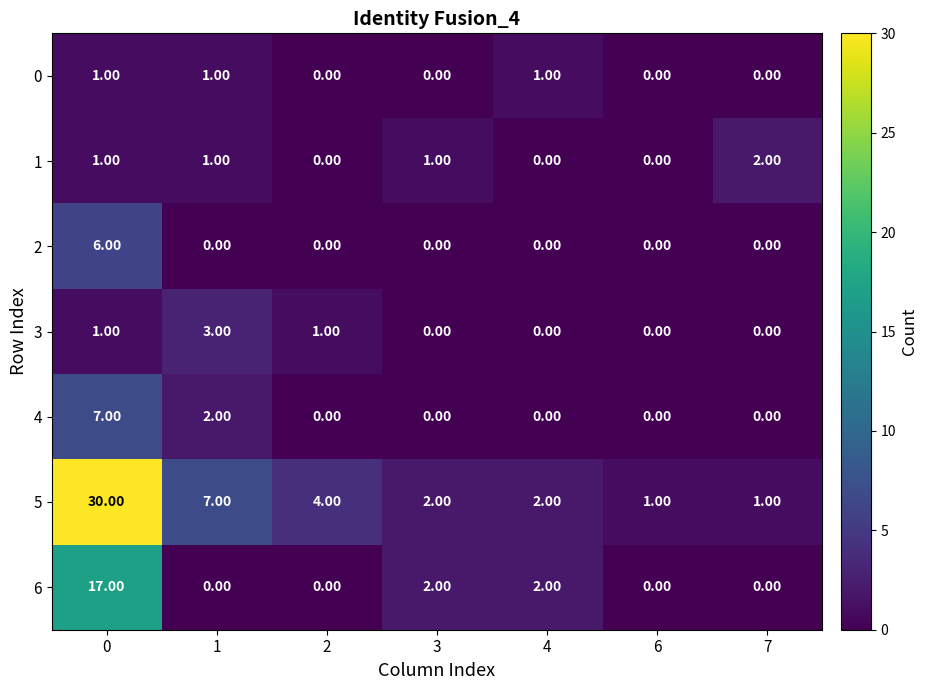

List the series in order of their peak value, highest first.

5, 6, 4, 2, 3, 1, 0